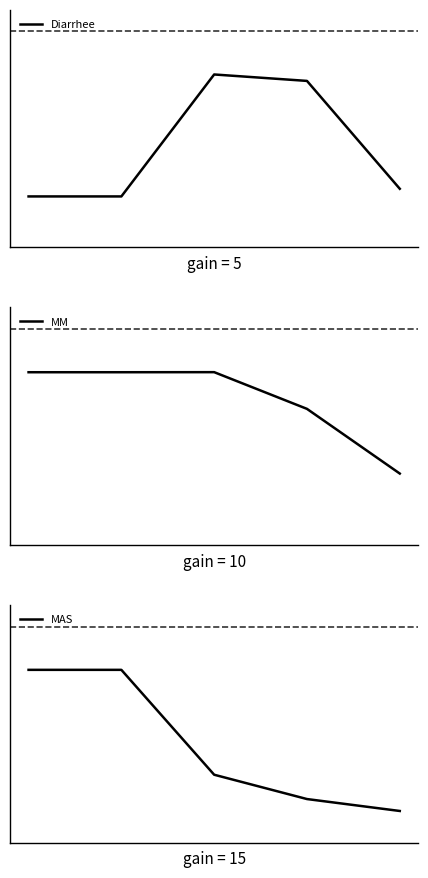

Rank the categories by MM value from lowest to highest.

4, 3, 0, 1, 2